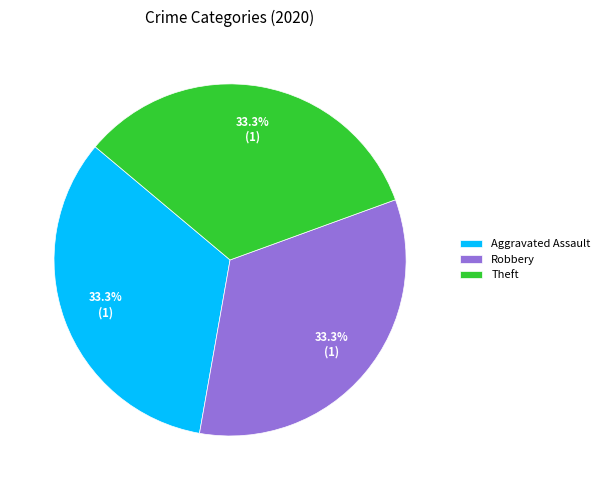

Is the sum of Aggravated Assault and Robbery greater than half?

Yes